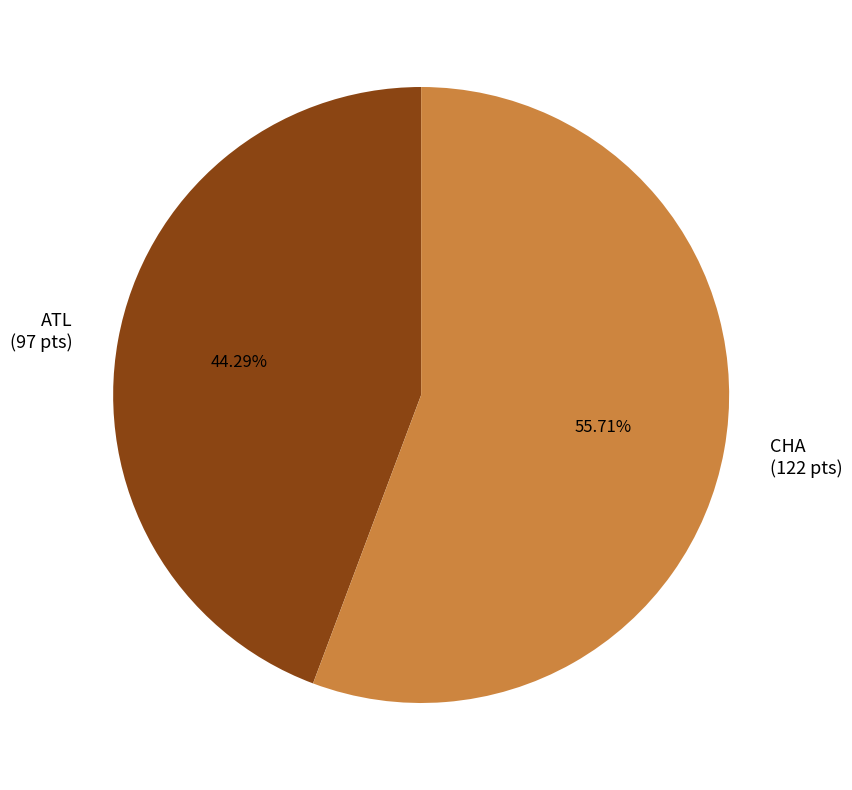

Combined, what portion of the pie is ATL and CHA?

100.0%